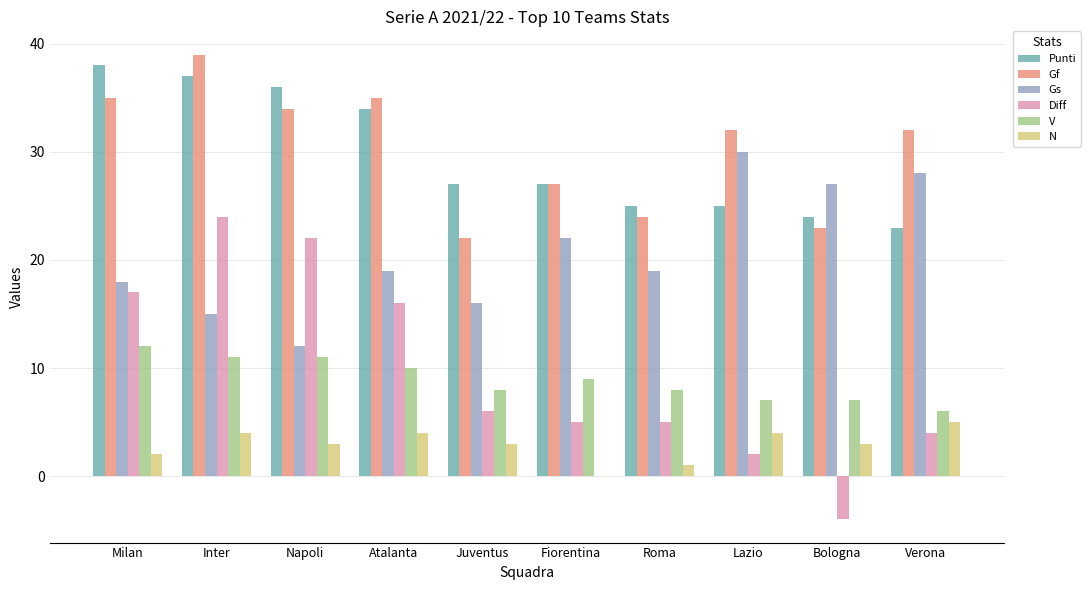

What is the sum of the Diff values at Atalanta and Fiorentina?

21